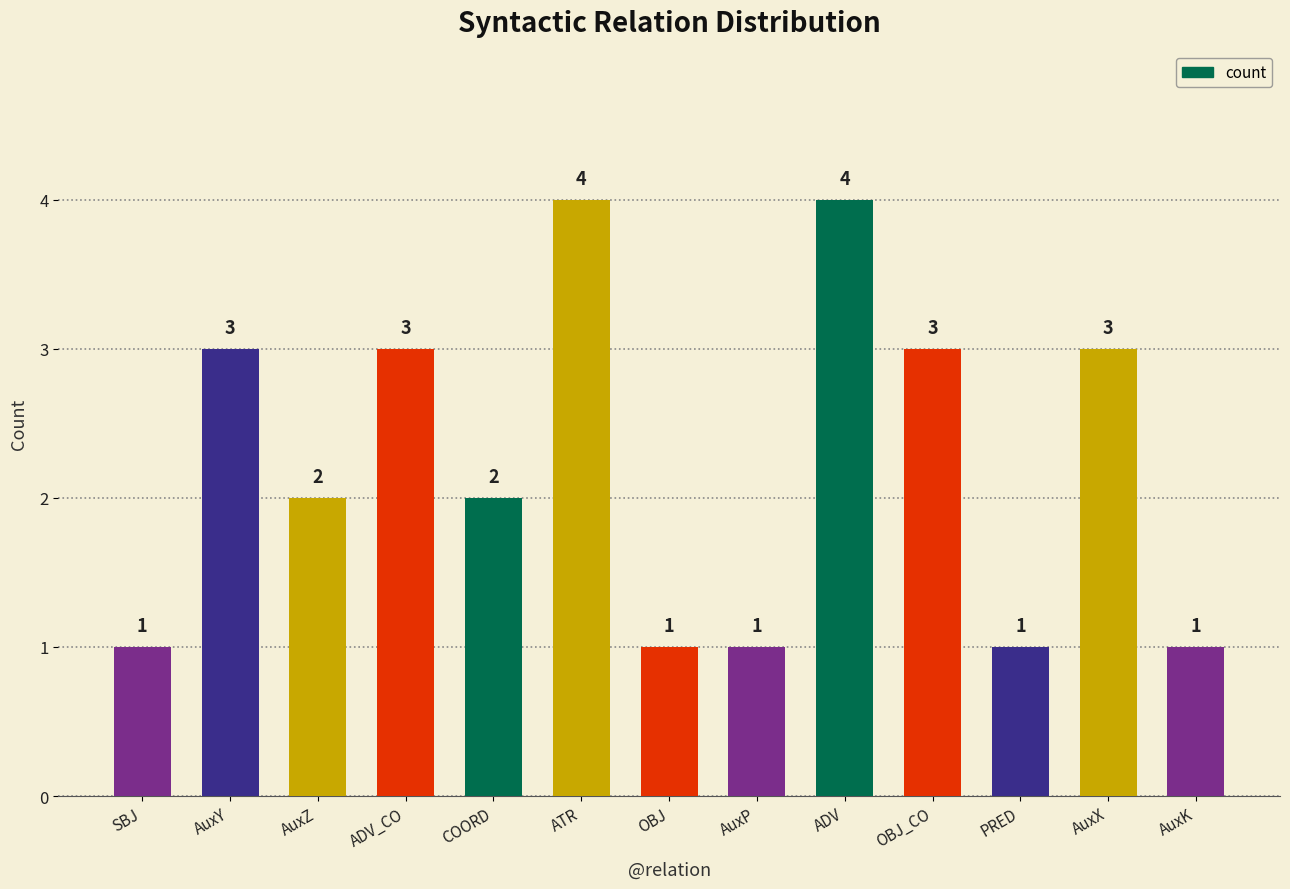

What is the difference between the maximum and minimum values?

3